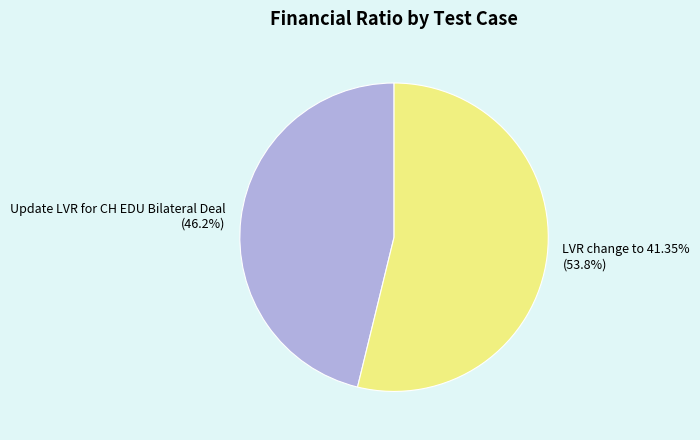

Combined, do LVR change to 41.35% and Update LVR for CH EDU Bilateral Deal account for over 50%?

Yes